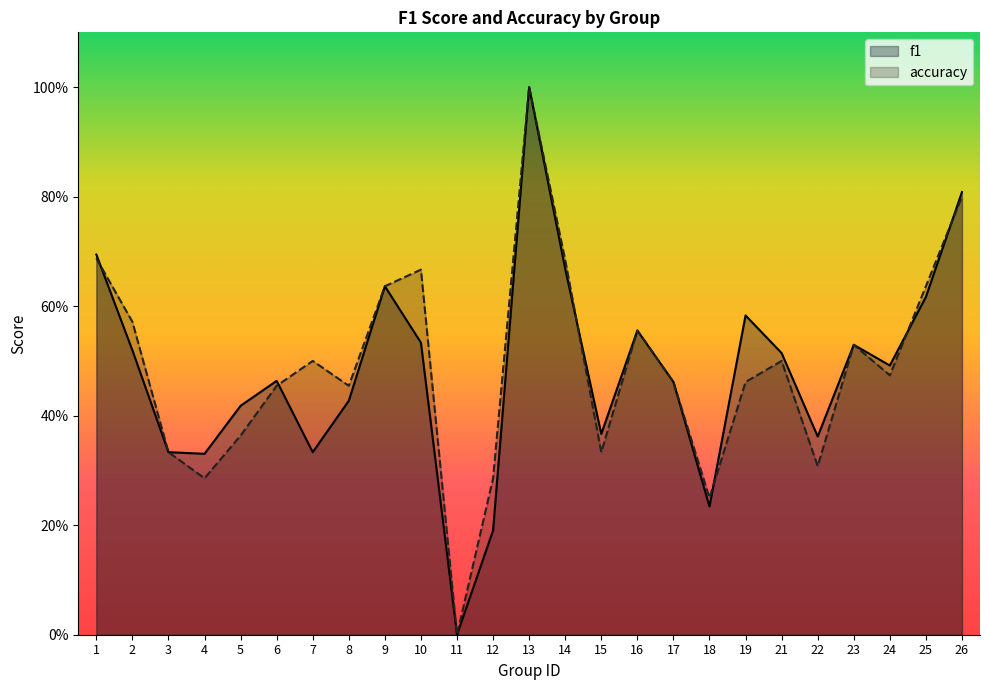

Which category has the lowest value across all series?

11